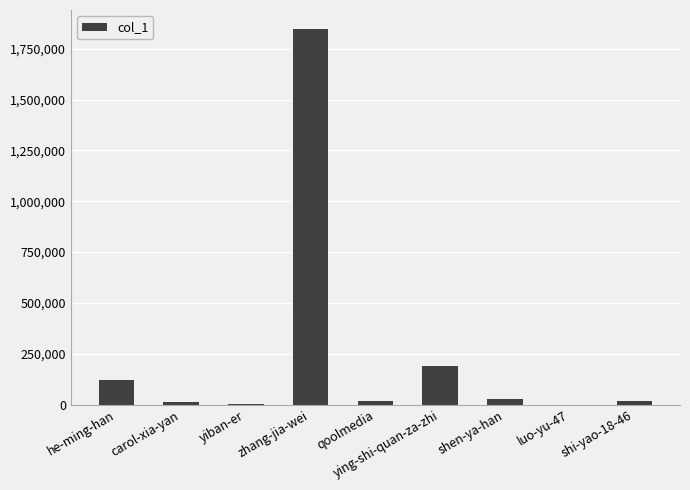

Where does the data first go above 16078?

he-ming-han